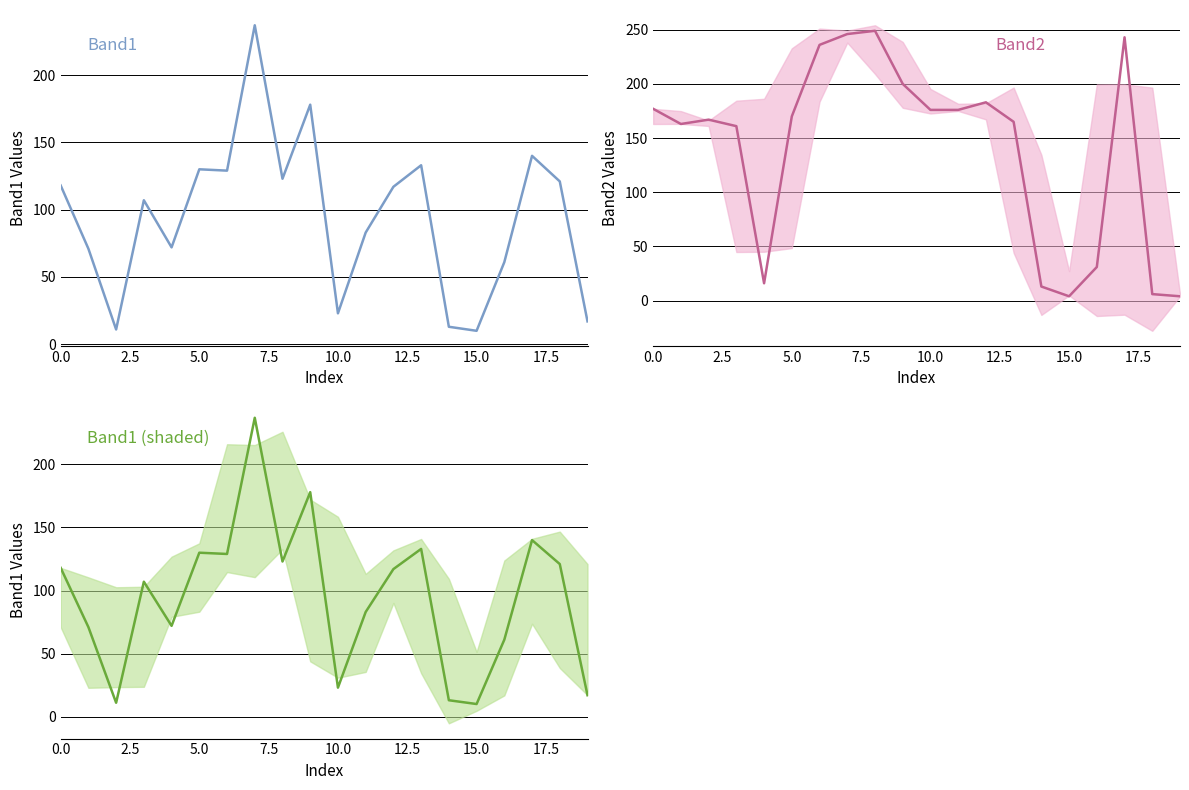

Rank the series at 18 from highest to lowest value.

Band1, Band2